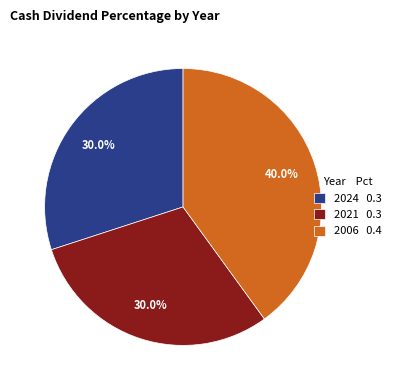

Is there any slice that represents more than half of the pie?

No